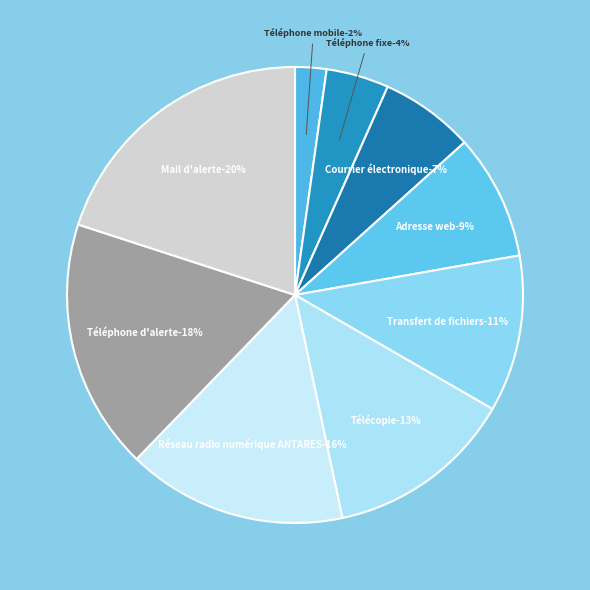

Count the number of slices in the pie.

9